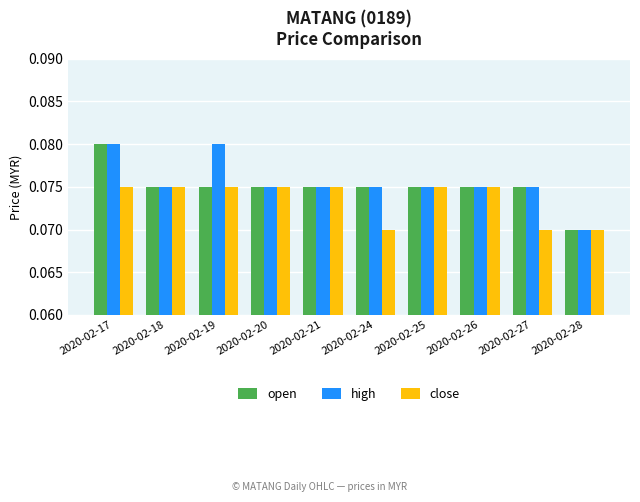

Is it true that close equals 0.0 at 2020-02-25?

False